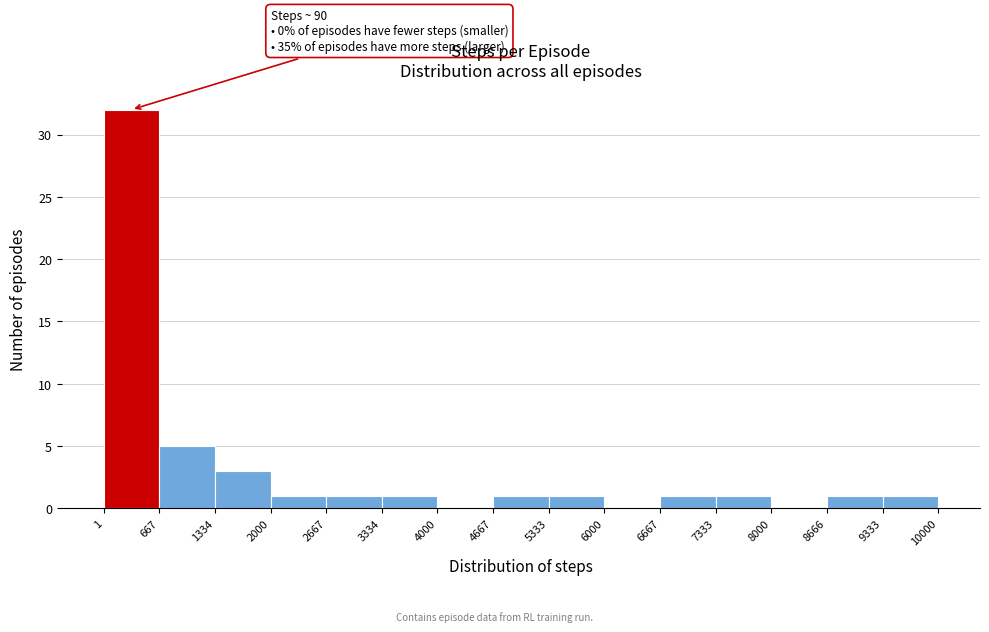

Which range on the x-axis has the tallest bar?

1 to 667